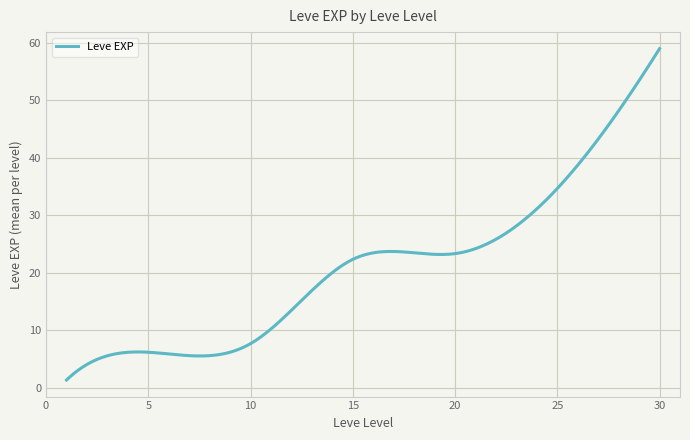

What is the difference between the maximum and minimum values?

57.7